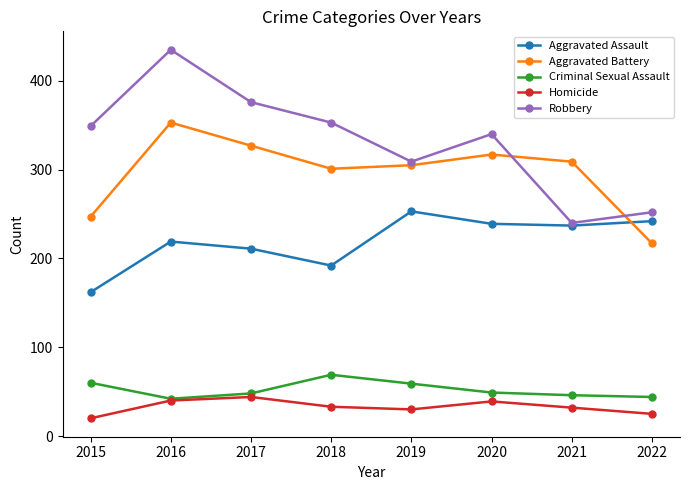

What are all the series names shown in the legend?

Aggravated Assault, Aggravated Battery, Criminal Sexual Assault, Homicide, Robbery